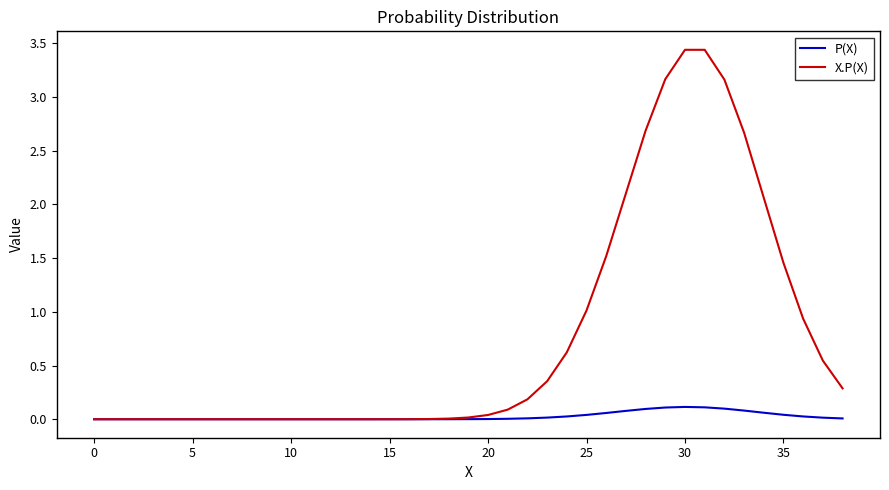

Count the number of categories in the chart.

39